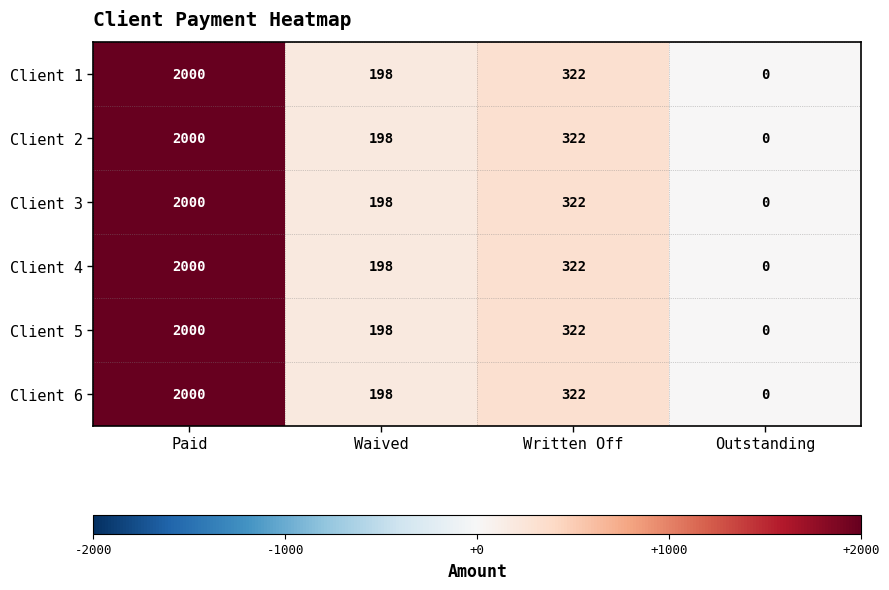

Which label corresponds to the largest value in the chart?

Paid